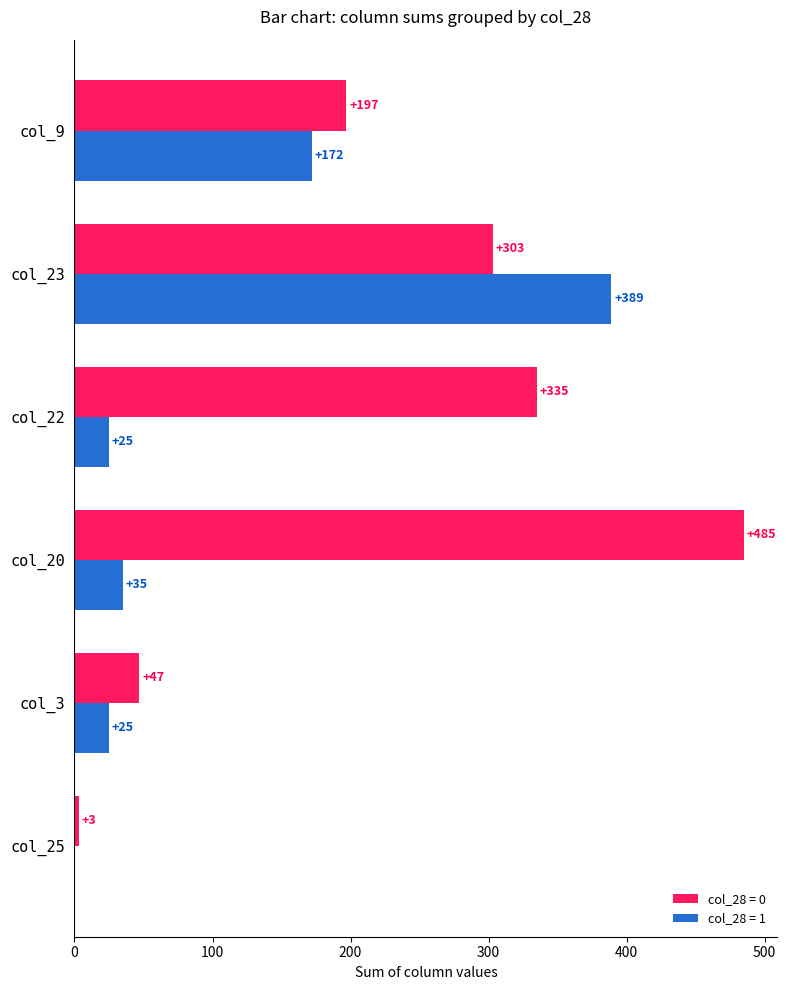

What is the approximate value of col_28 = 0 at col_9?

197